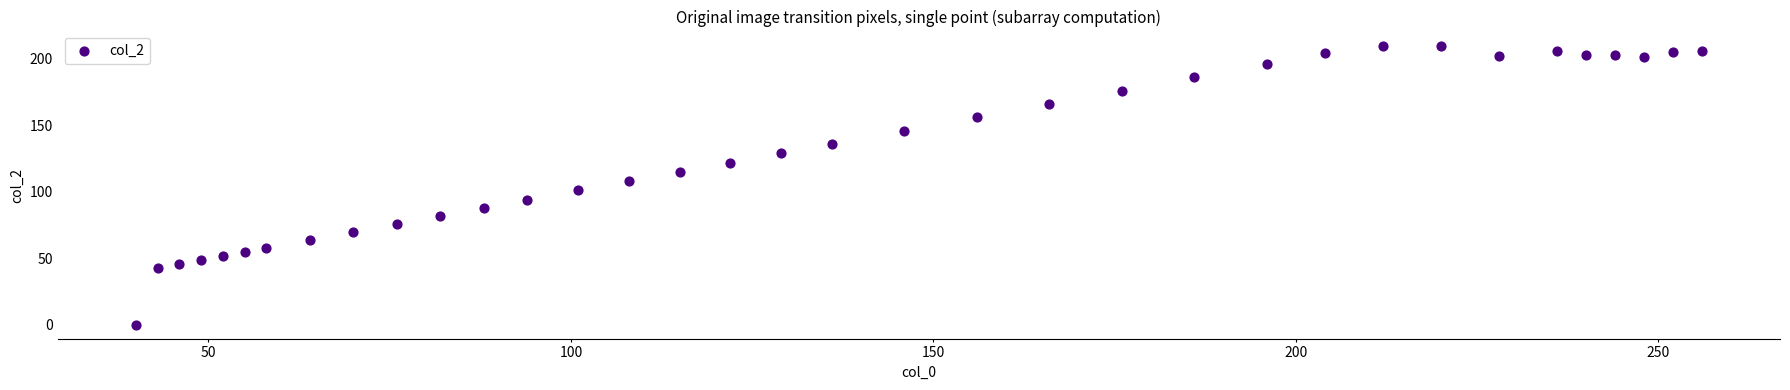

What is the range of Y values (max minus min)?

210